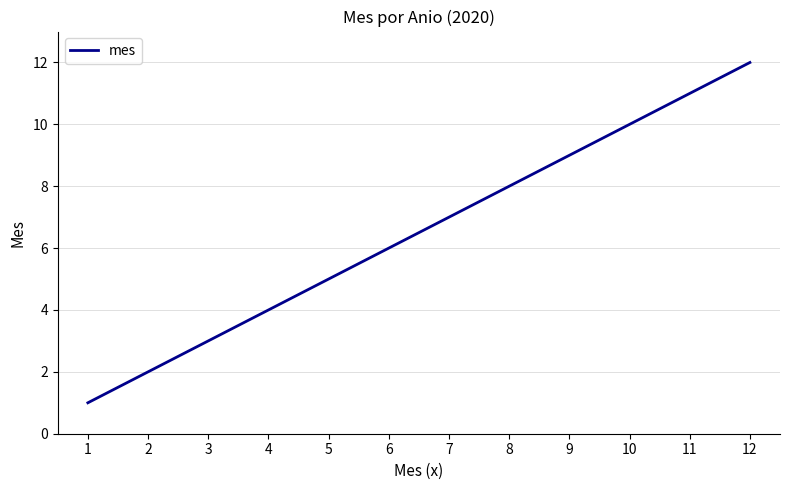

Is it true that the value at 1 is 1?

True